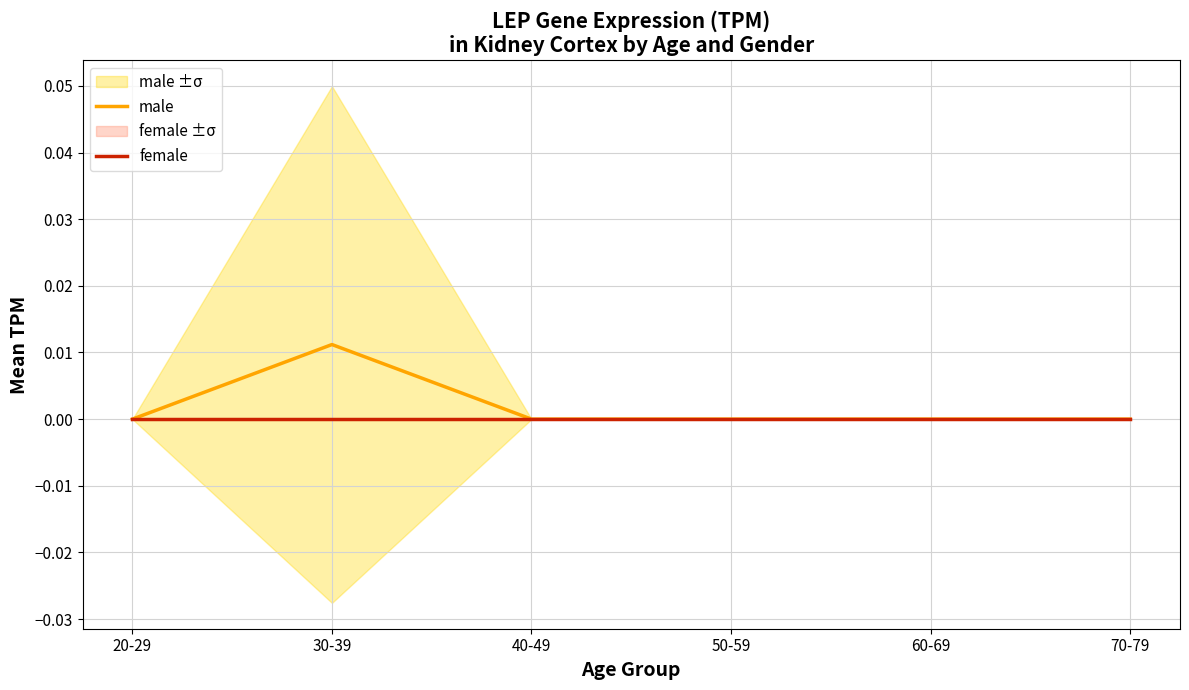

True or false: male has a value of 0.0 at 70-79.

True